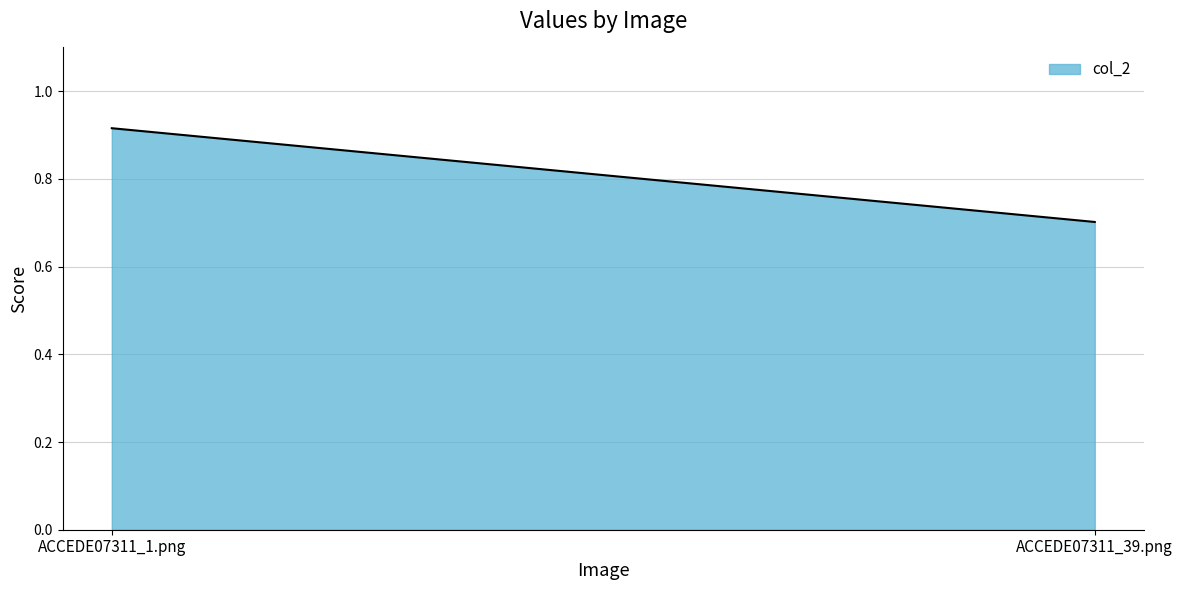

How many values are between 0 and 1?

2